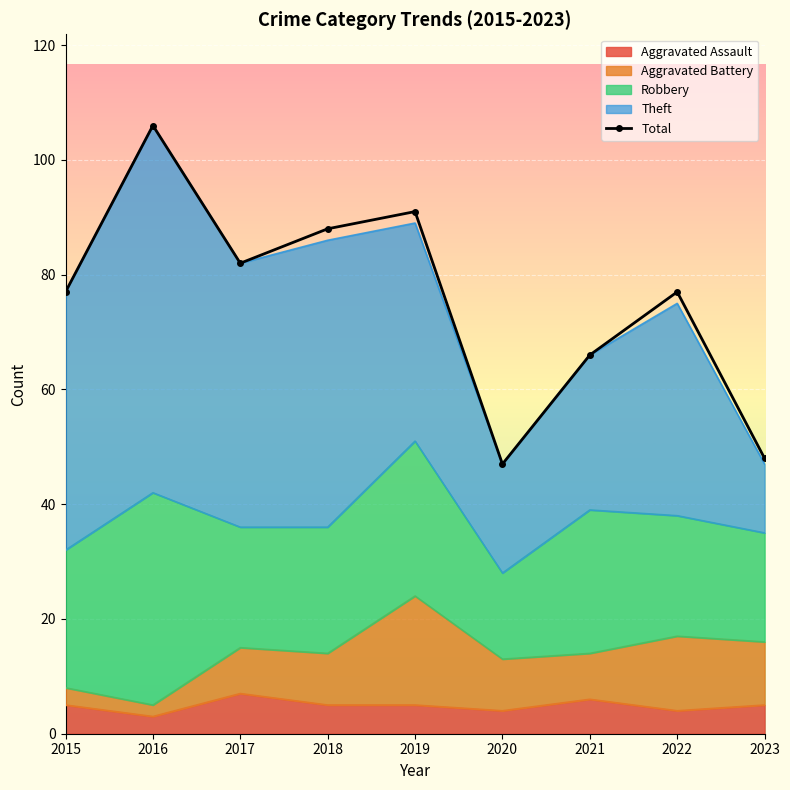

How many lines are shown in the chart?

1